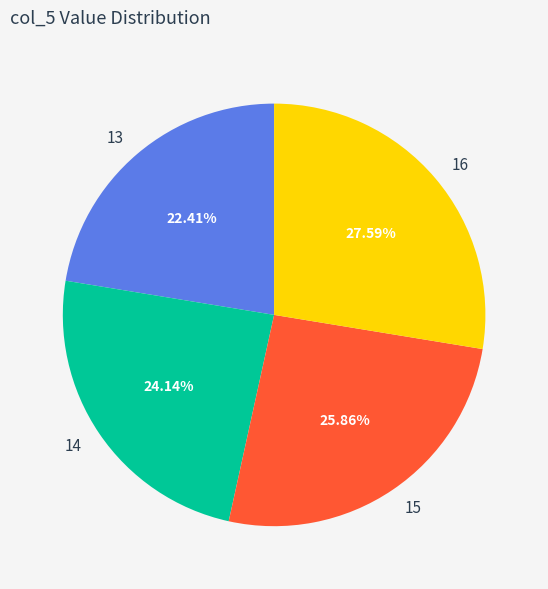

To the nearest percent, what is the combined percentage of 14 and 13?

47%